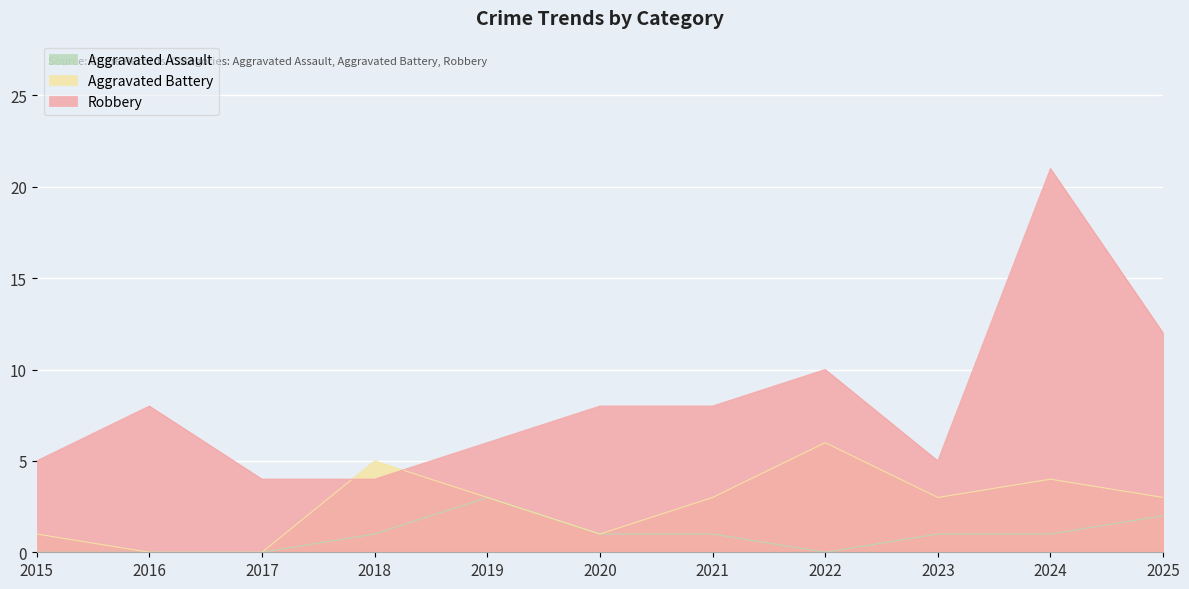

What are all the series names shown in the legend?

Aggravated Assault, Aggravated Battery, Robbery